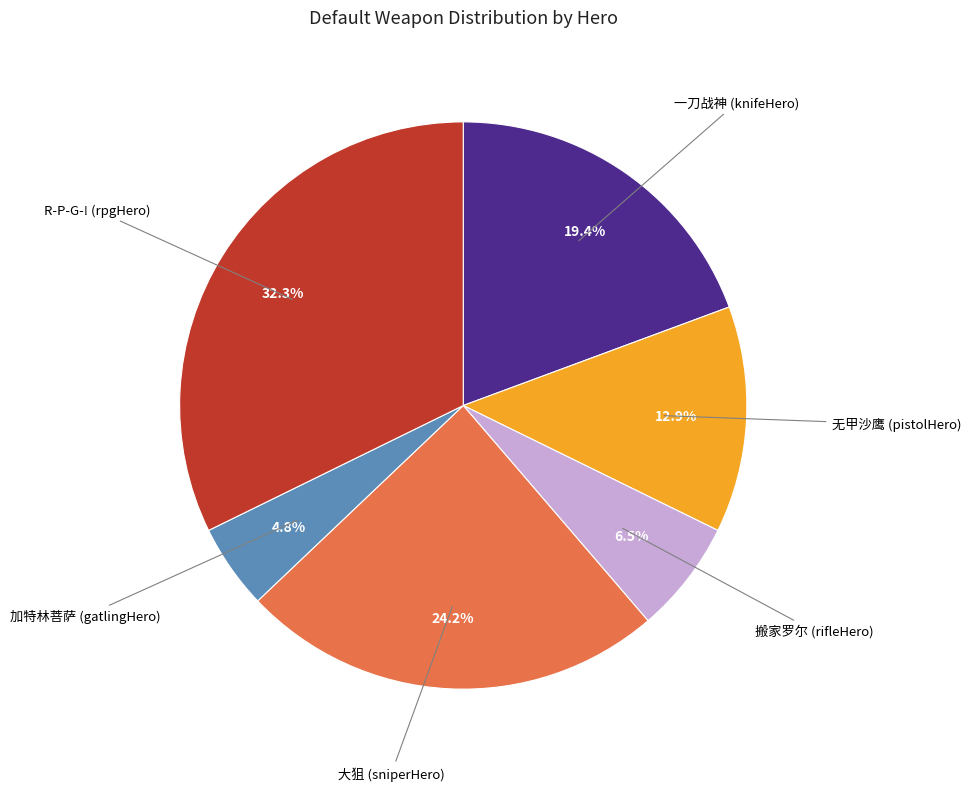

Is there a majority slice in this chart?

No